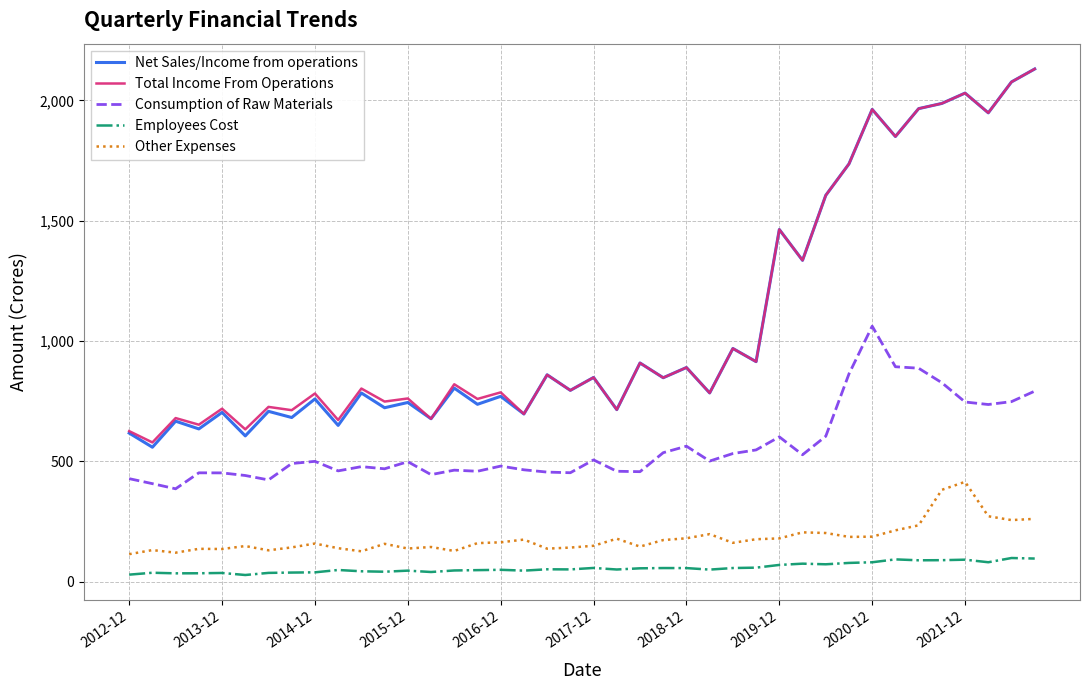

Which series has the largest range (max minus min)?

Net Sales/Income from operations